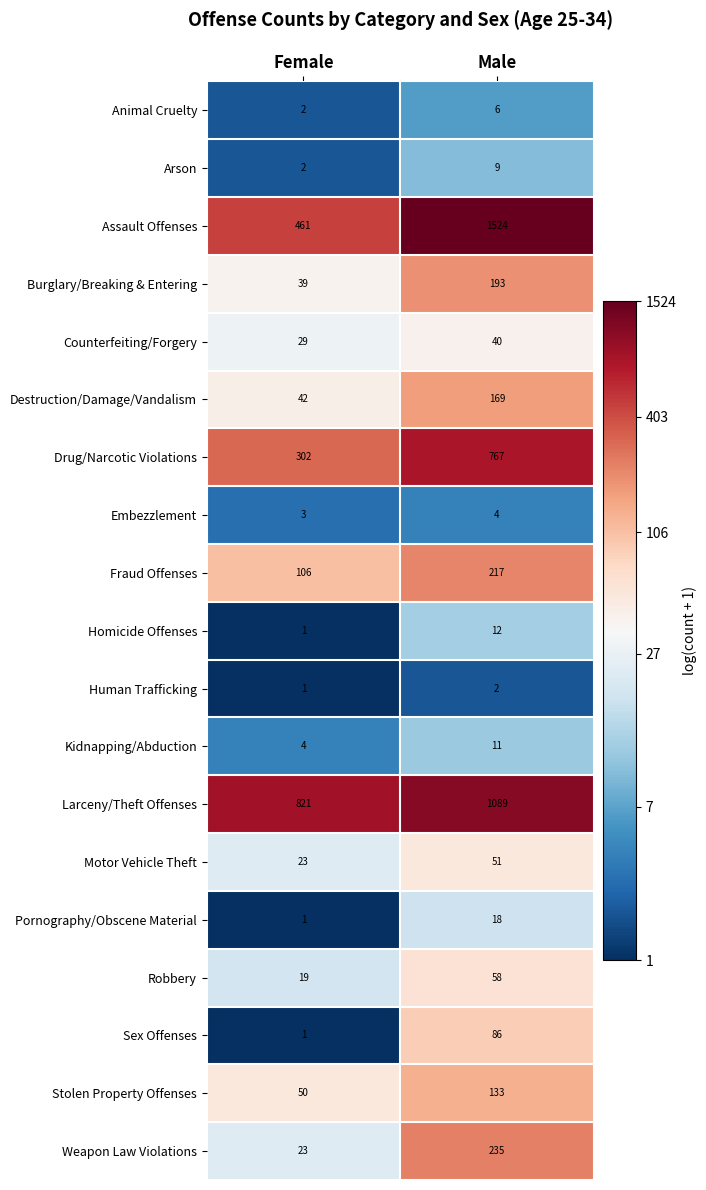

How many distinct data groups are displayed?

19